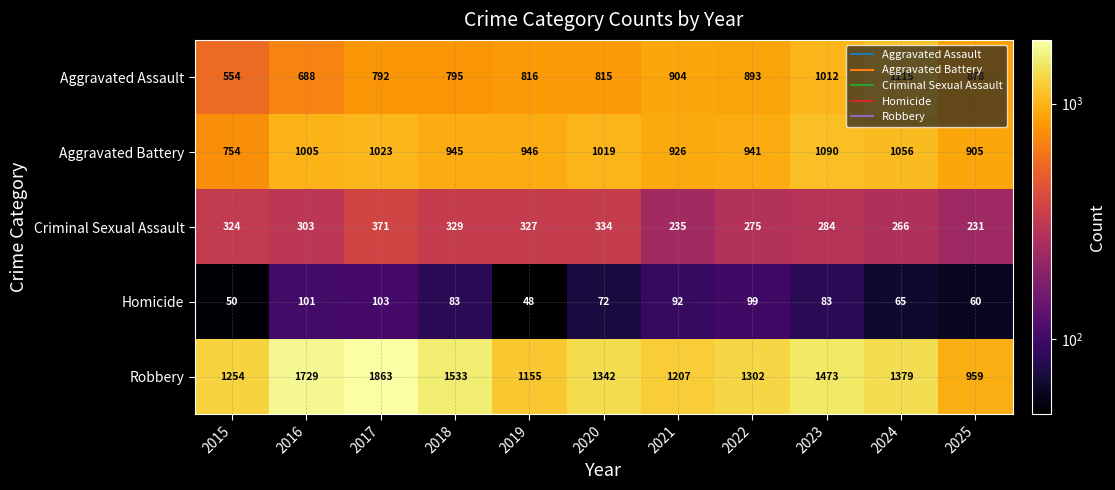

Which series has the largest total across all categories?

Robbery